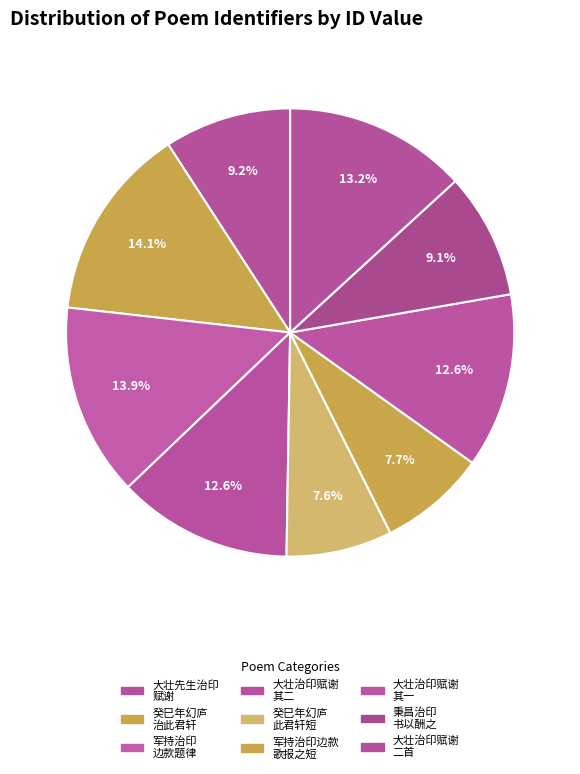

How many segments does this pie chart have?

9